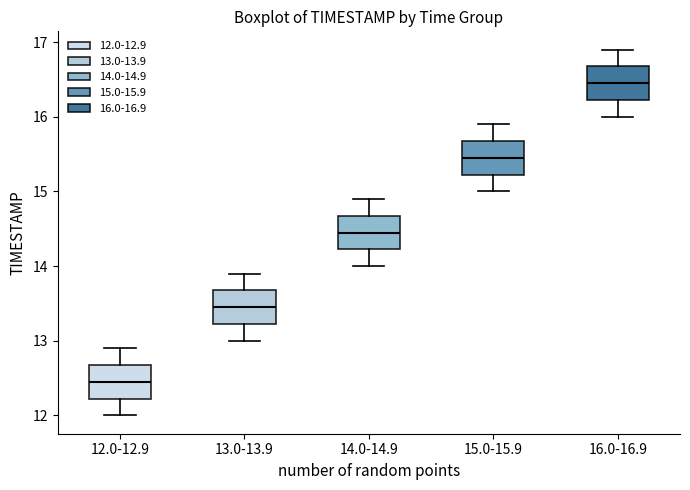

Which box has the highest median line?

16.0-16.9